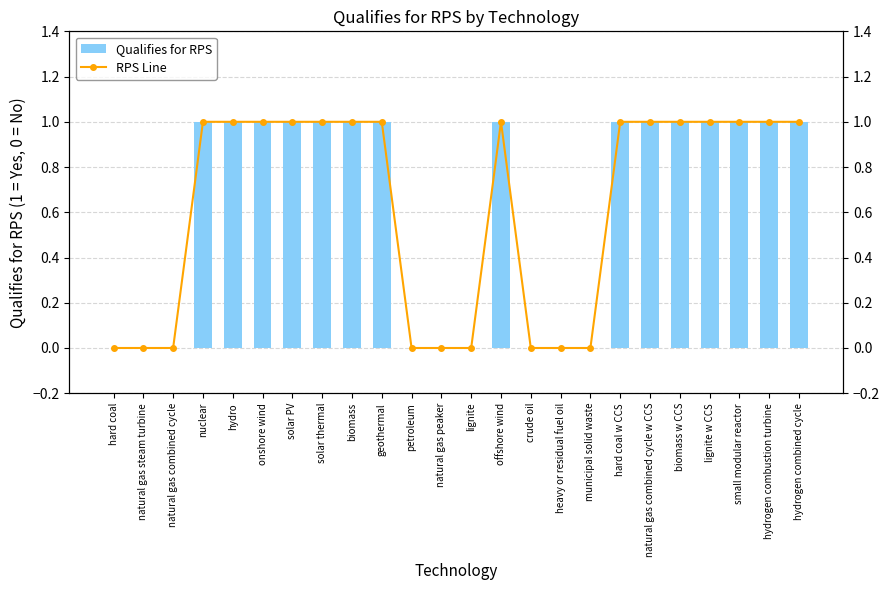

At how many categories does at least one series exceed 0?

15